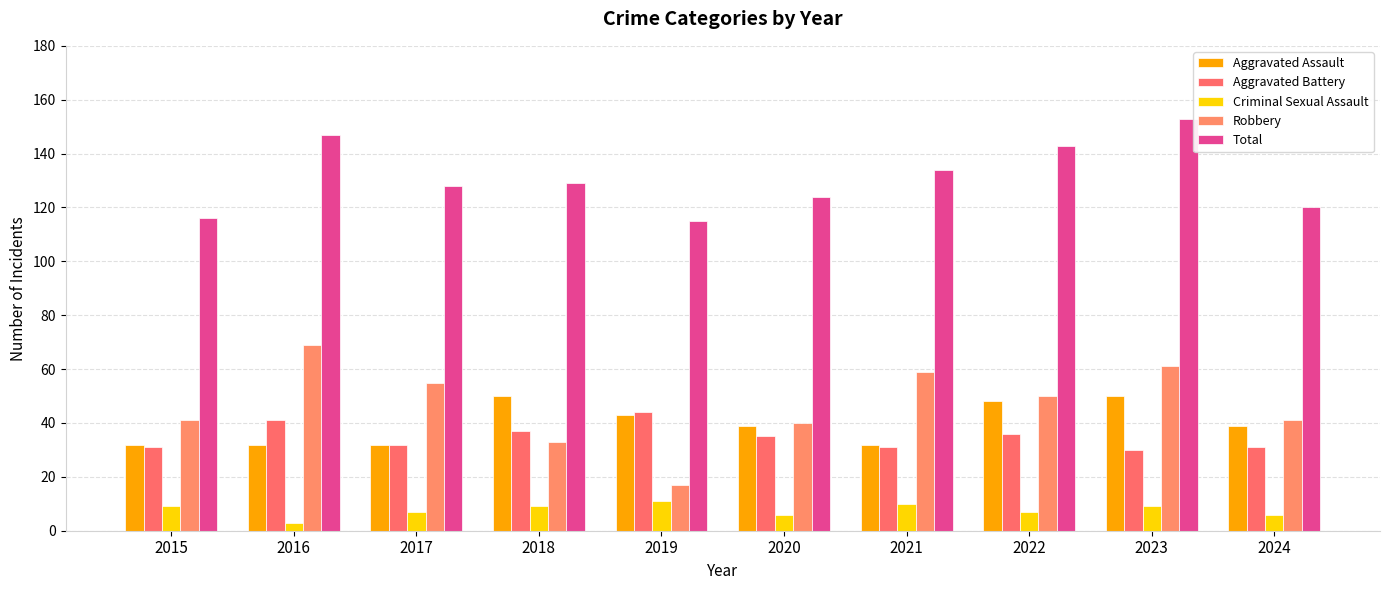

Between 2015 and 2019, which series saw the biggest shift?

Robbery